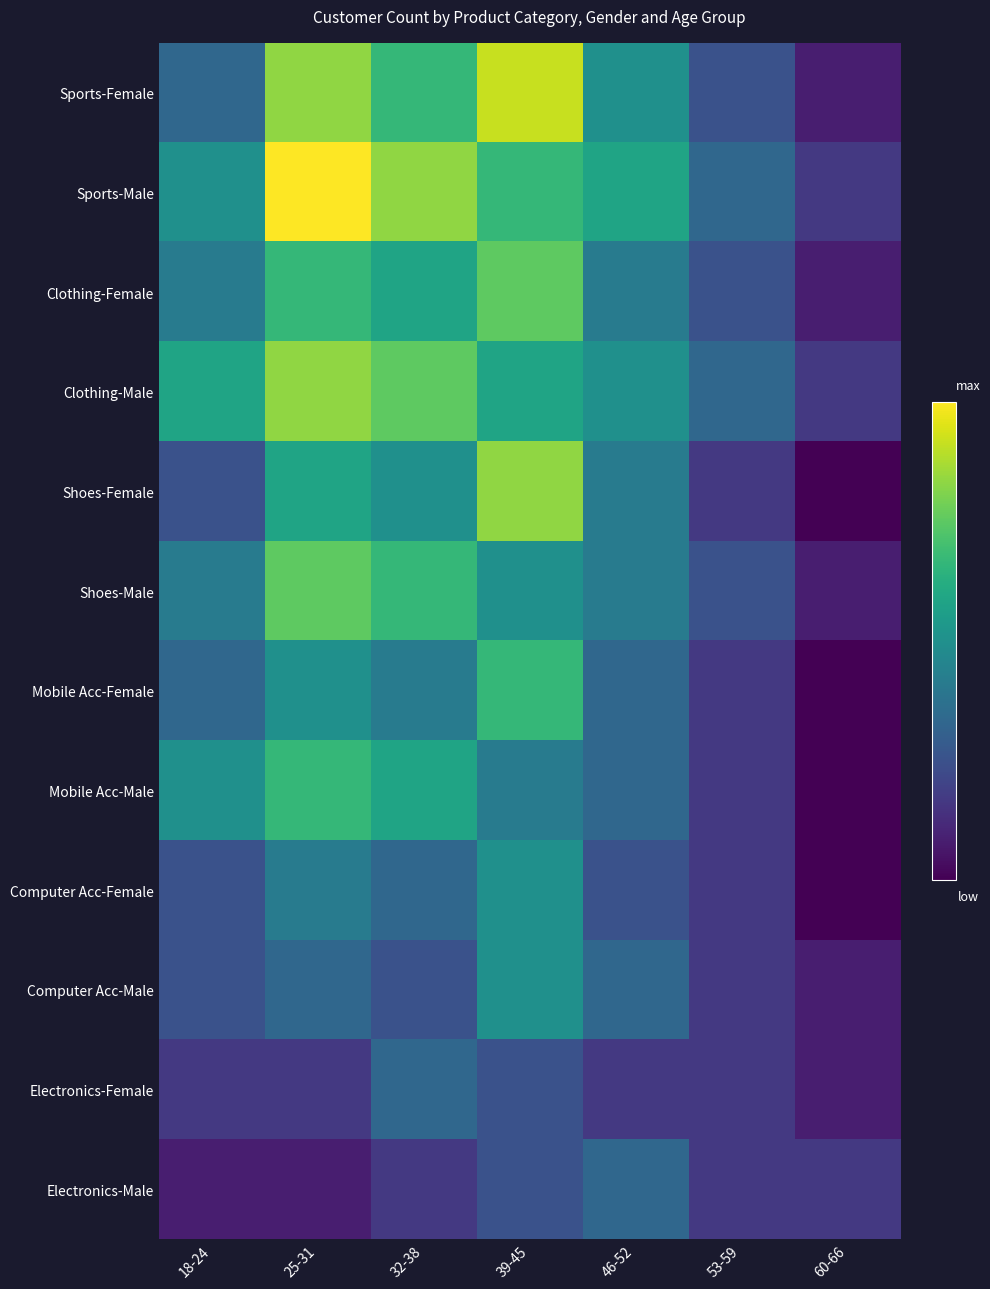

How many series are shown in this chart?

12